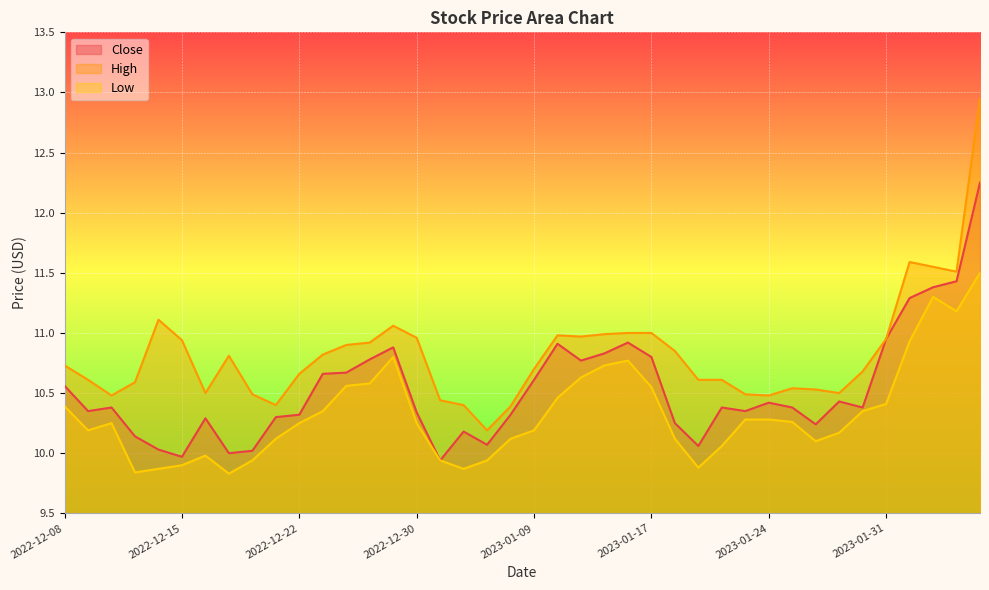

At how many categories does at least one series exceed 10?

40